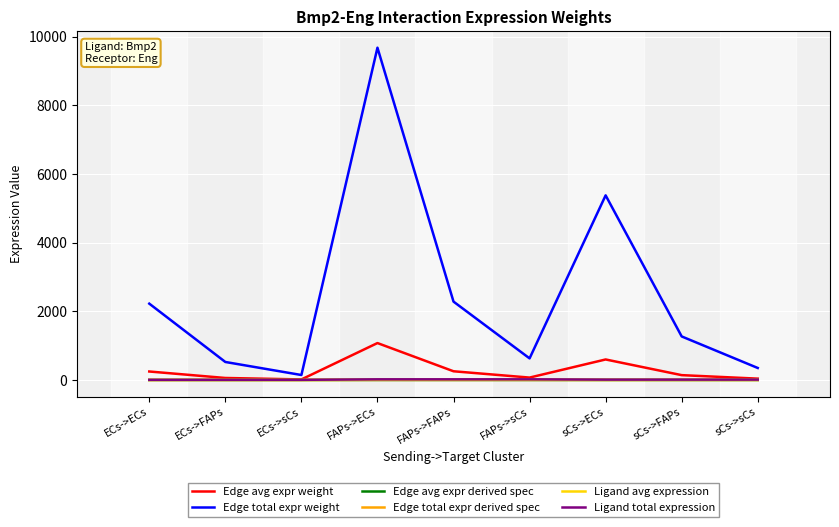

The Edge total expr derived spec series shows 0.1 at sCs->ECs. True or false?

False